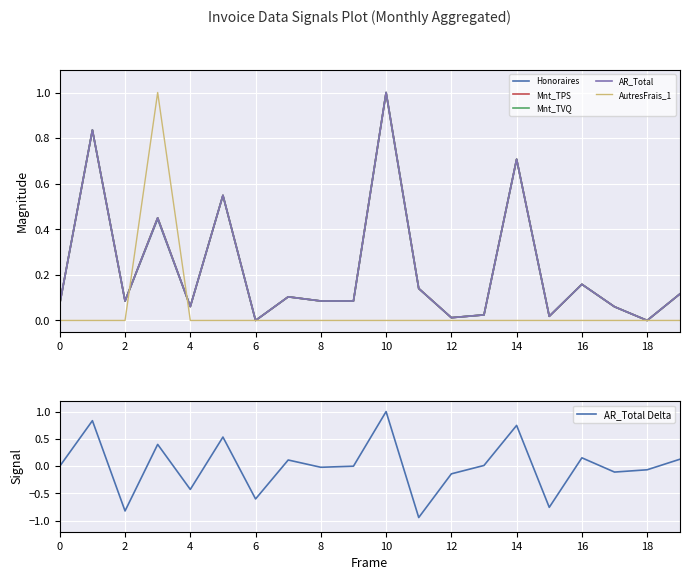

What is the smallest value displayed?

-0.9